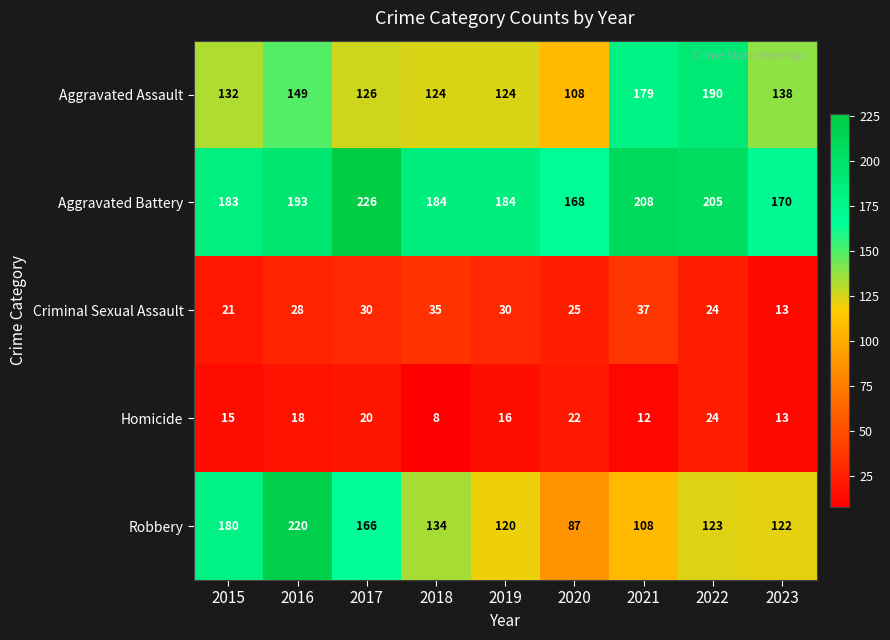

At how many categories does at least one series exceed 48?

9